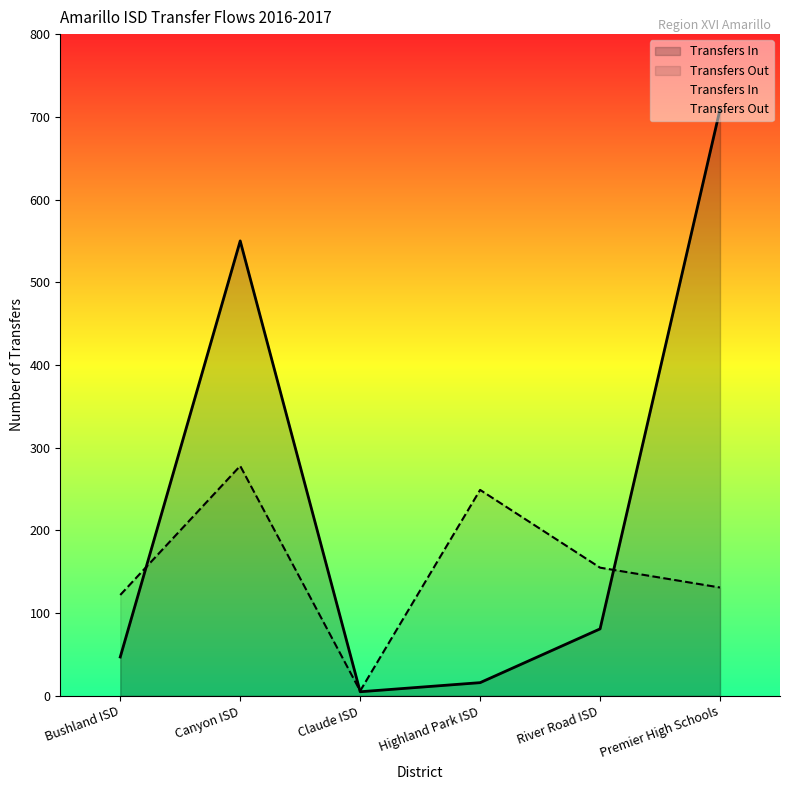

Between Canyon ISD and Claude ISD, which is larger?

Canyon ISD